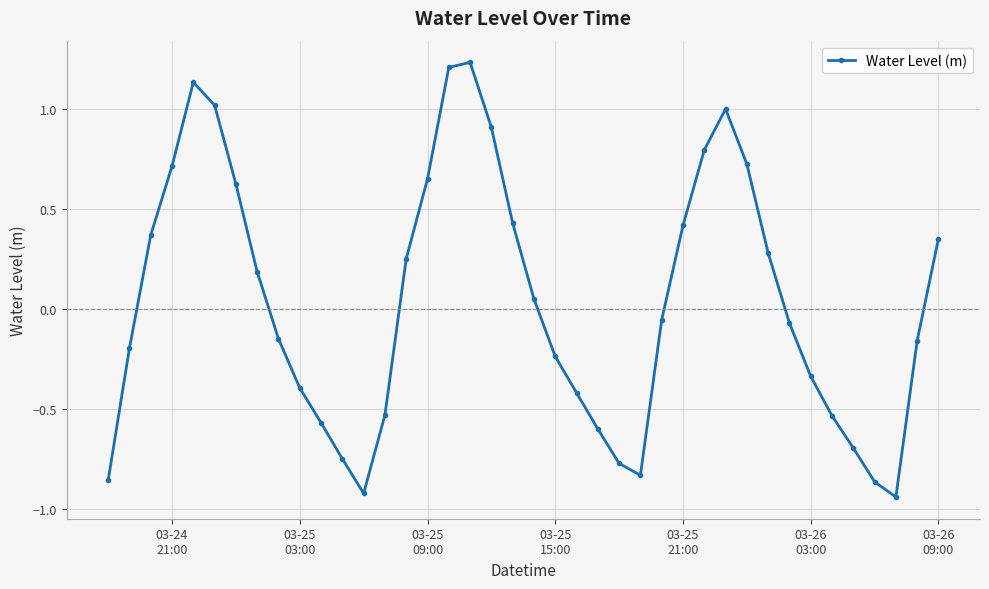

How many interior local valleys (lower than both neighbors) does the data have?

3